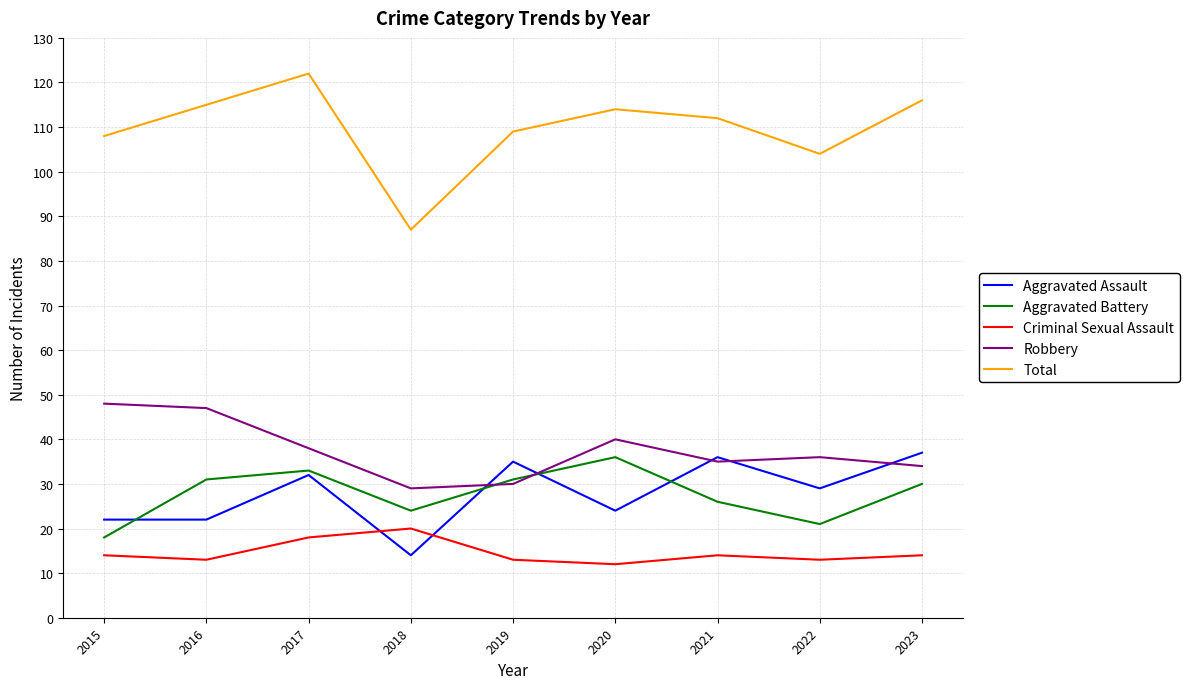

How many series are shown in this chart?

5